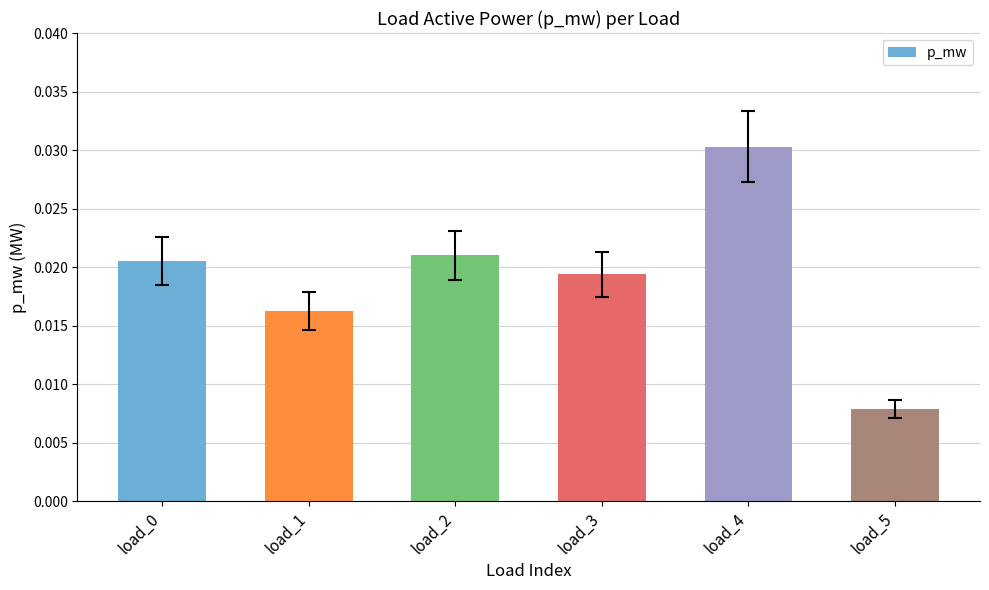

Which label corresponds to the largest value in the chart?

load_4